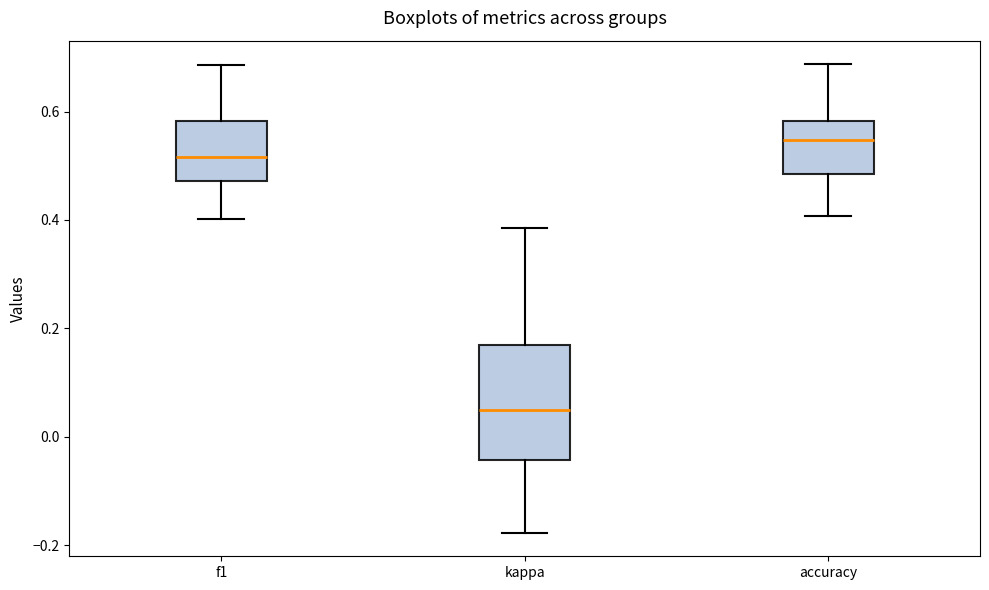

Which box has the lowest median line?

kappa